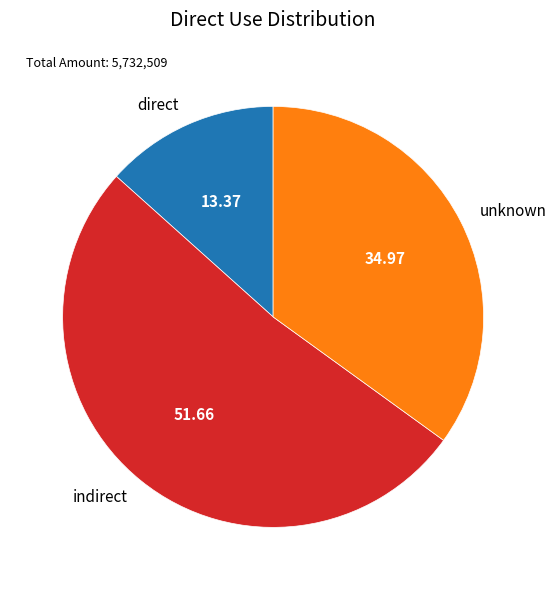

Do unknown and direct together represent more than half of the pie?

No